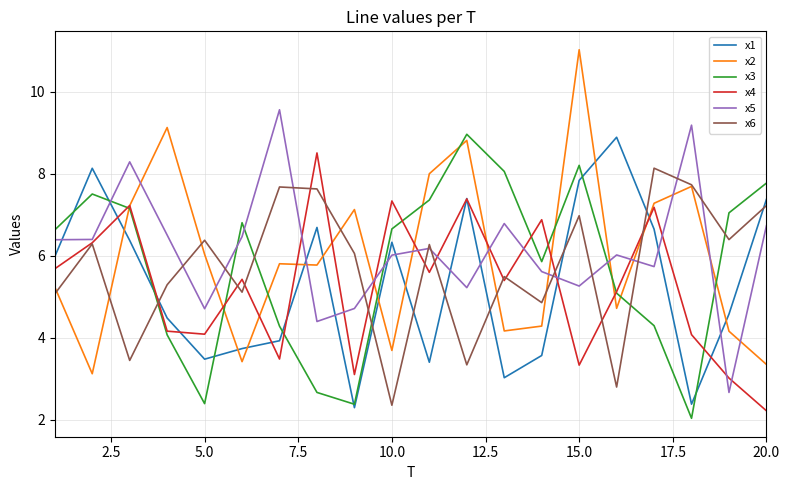

Which series has the widest spread of values?

x2